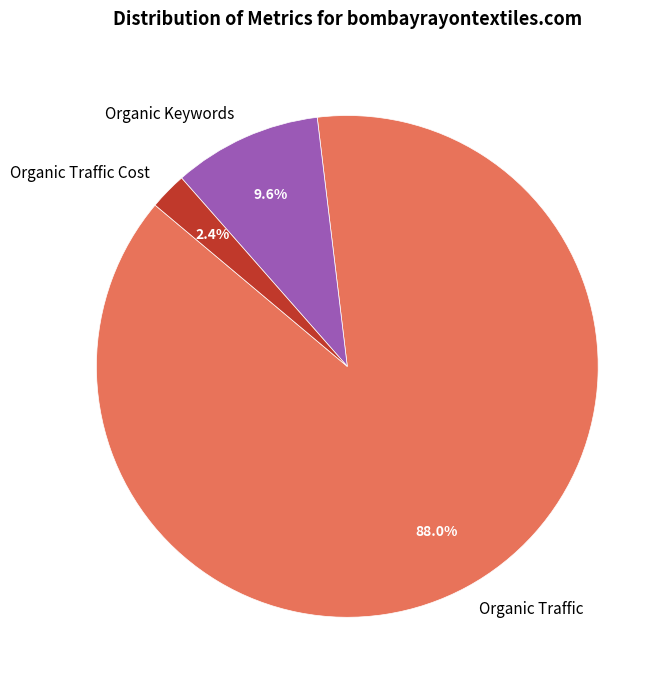

What percentage do Organic Traffic and Organic Traffic Cost together represent?

90.4%